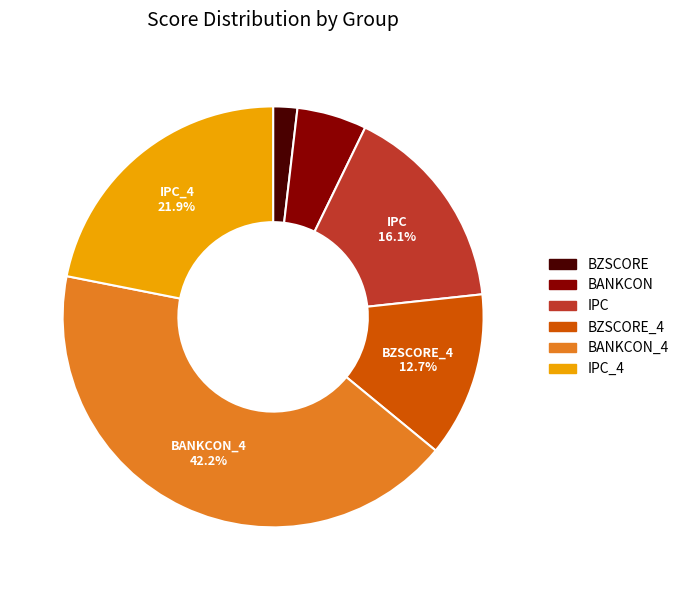

Is there any slice that represents more than half of the pie?

No